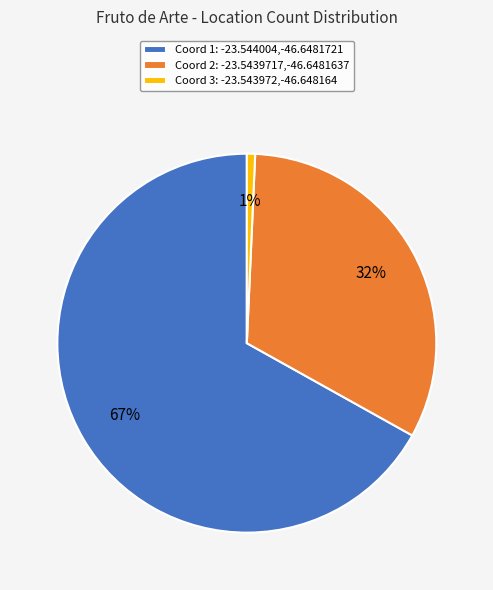

Is there a majority slice in this chart?

Yes